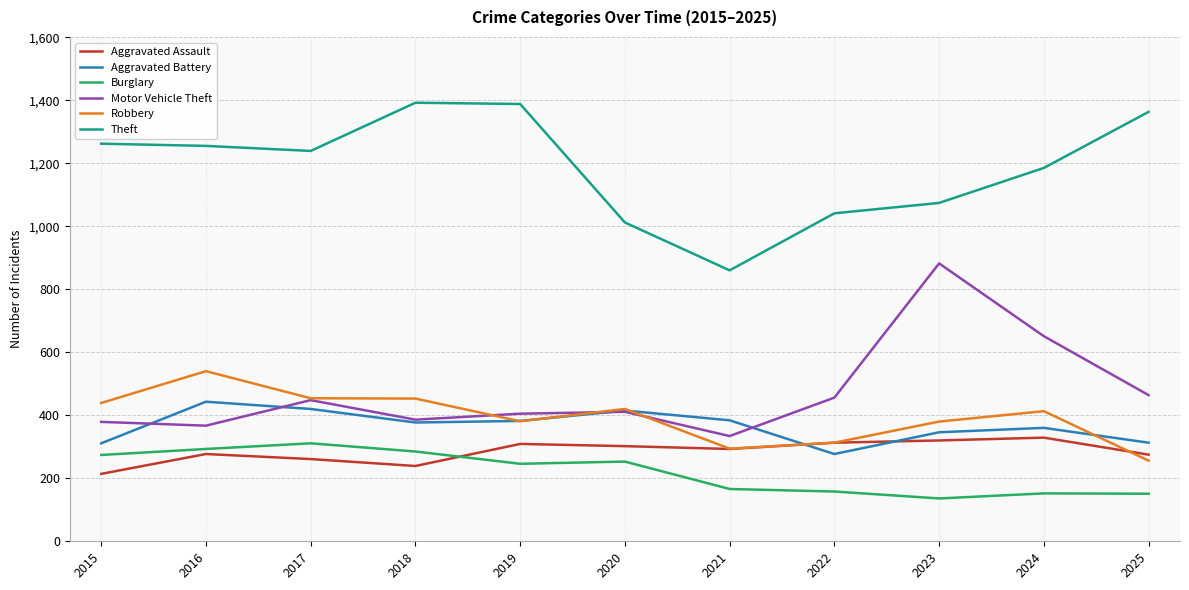

Does the chart have visible grid lines?

Yes